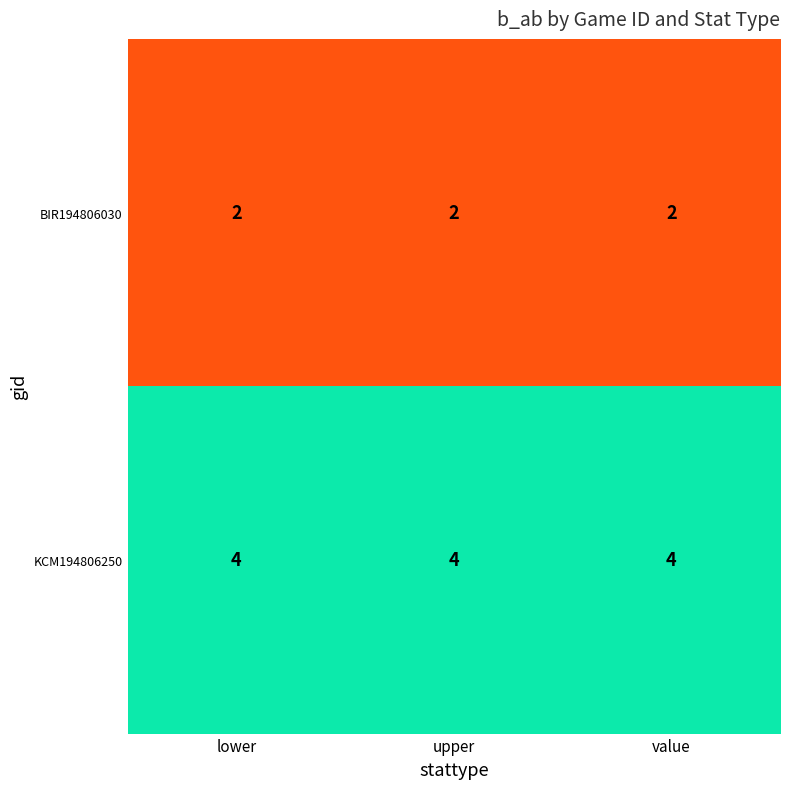

What is the sum of all BIR194806030 values?

6